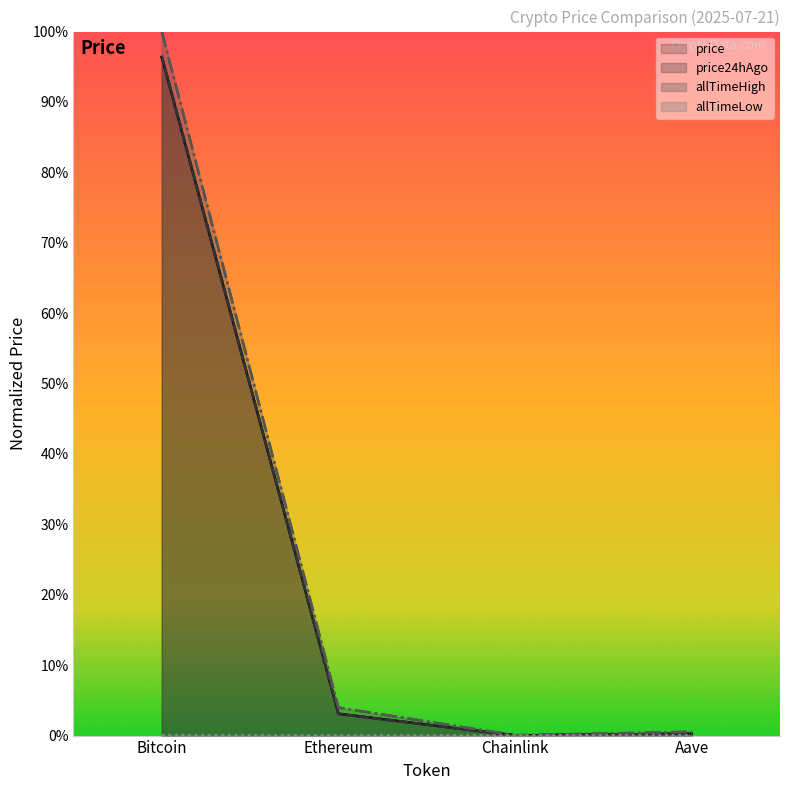

The price series shows 0.0 at Ethereum. True or false?

True